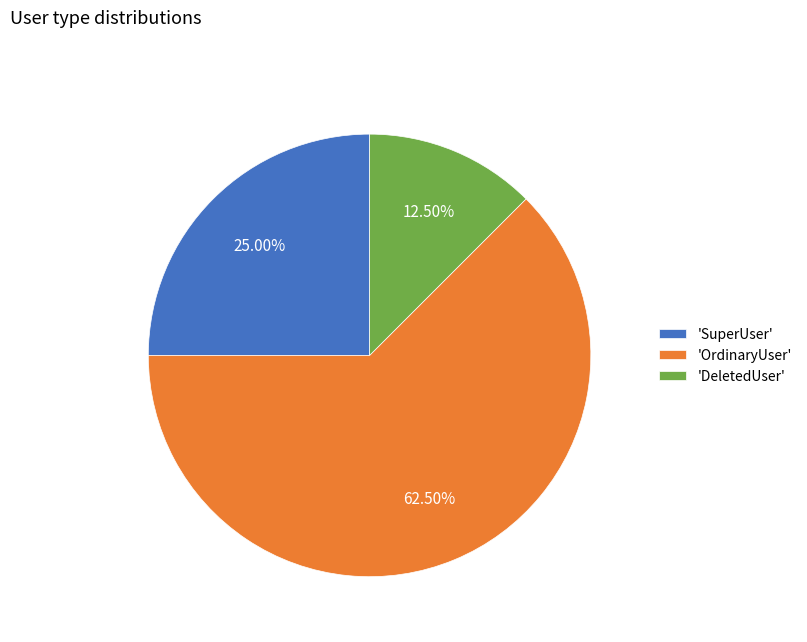

Which slice represents more than half of the pie?

'OrdinaryUser'